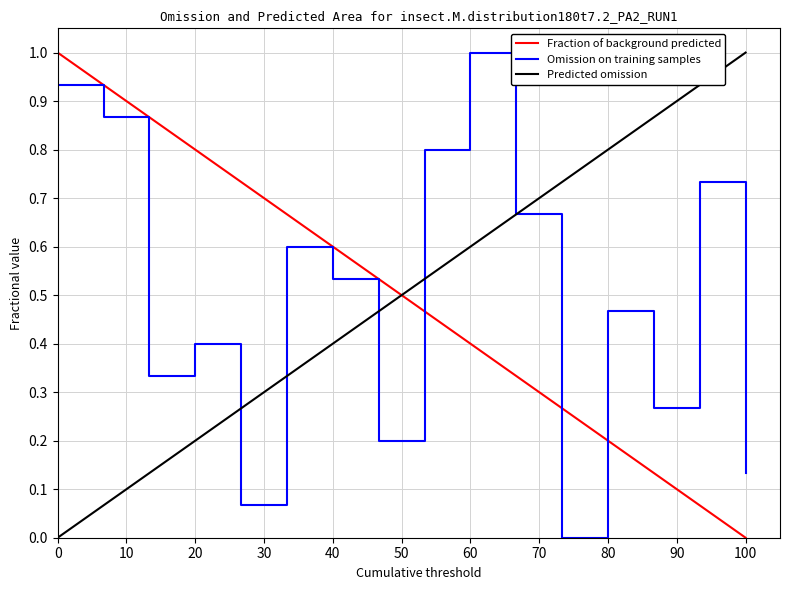

After their last crossing, which series has the higher values: Omission on training samples or Fraction of background predicted?

Omission on training samples